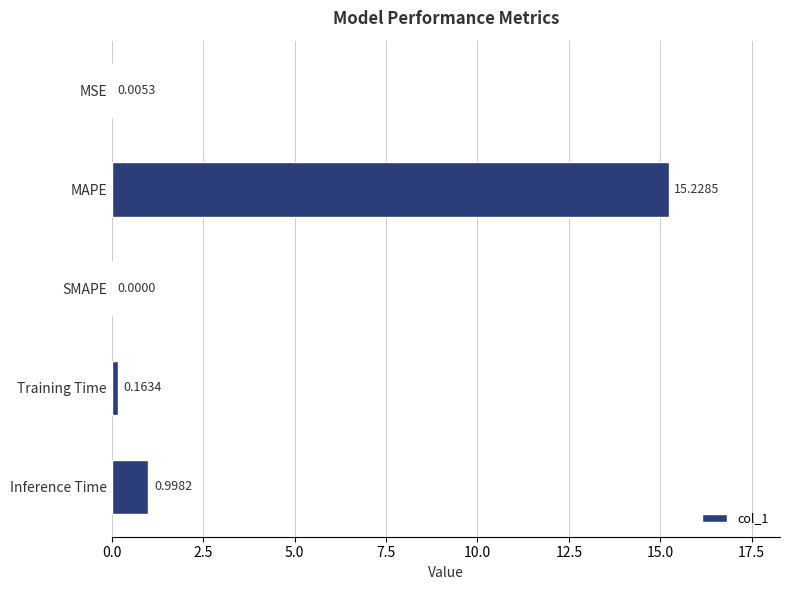

Between SMAPE and Inference Time, which is larger?

Inference Time